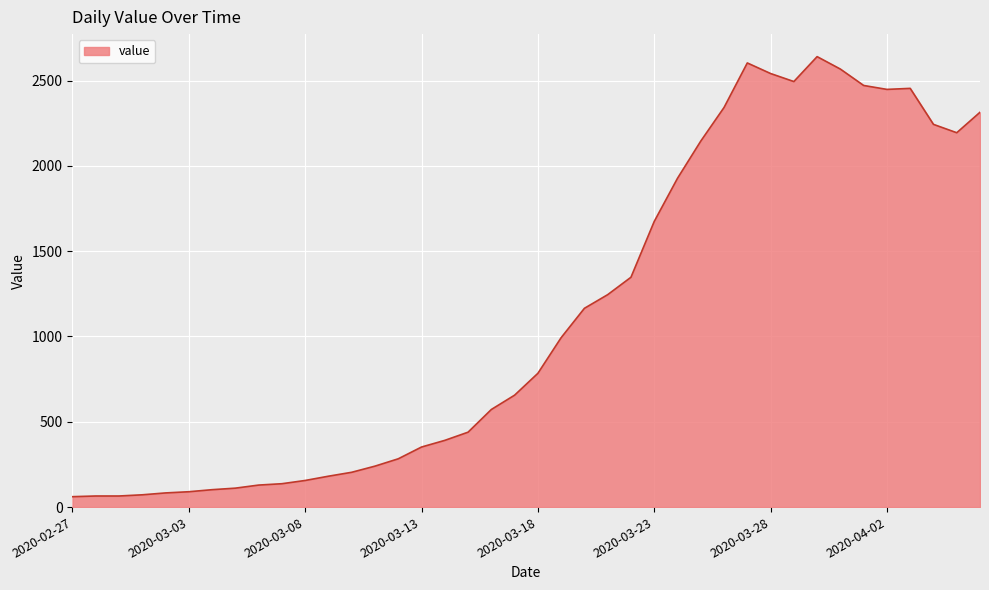

What is the maximum value shown in the chart?

2640